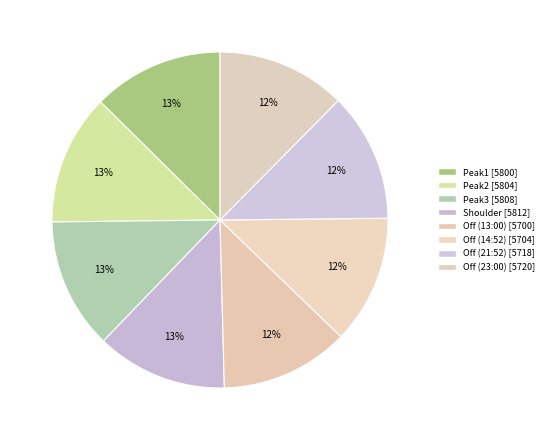

The Off (21:52) slice represents 12% of the pie. True or false?

True